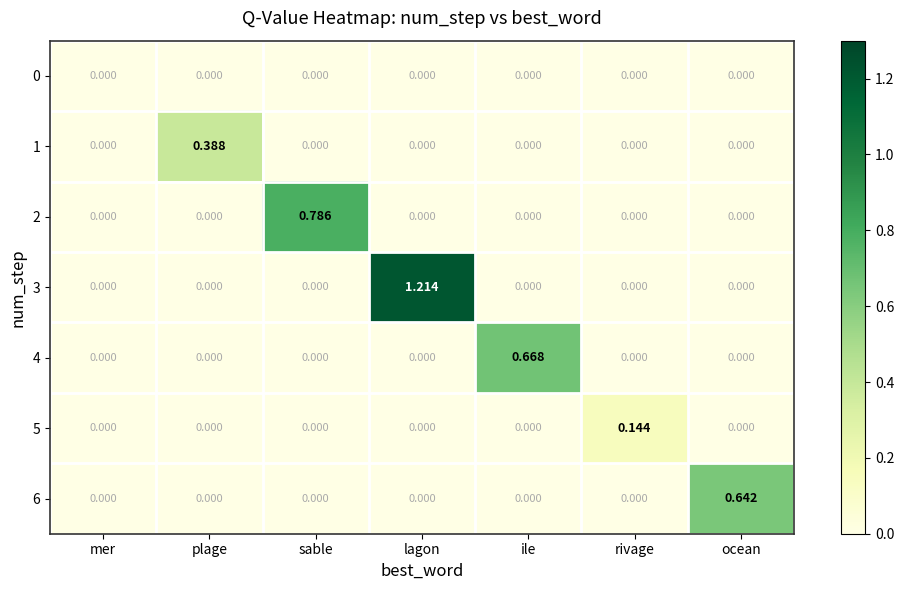

Which series changed the most between sable and ile?

2